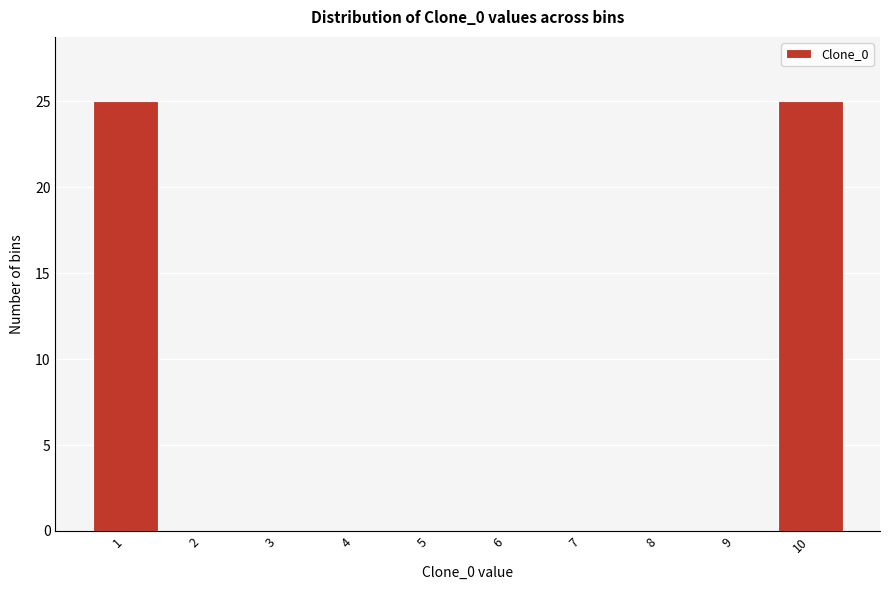

Reading left to right, list all the values displayed in this chart.

1=25	2=0	3=0	4=0	5=0	6=0	7=0	8=0	9=0	10=25